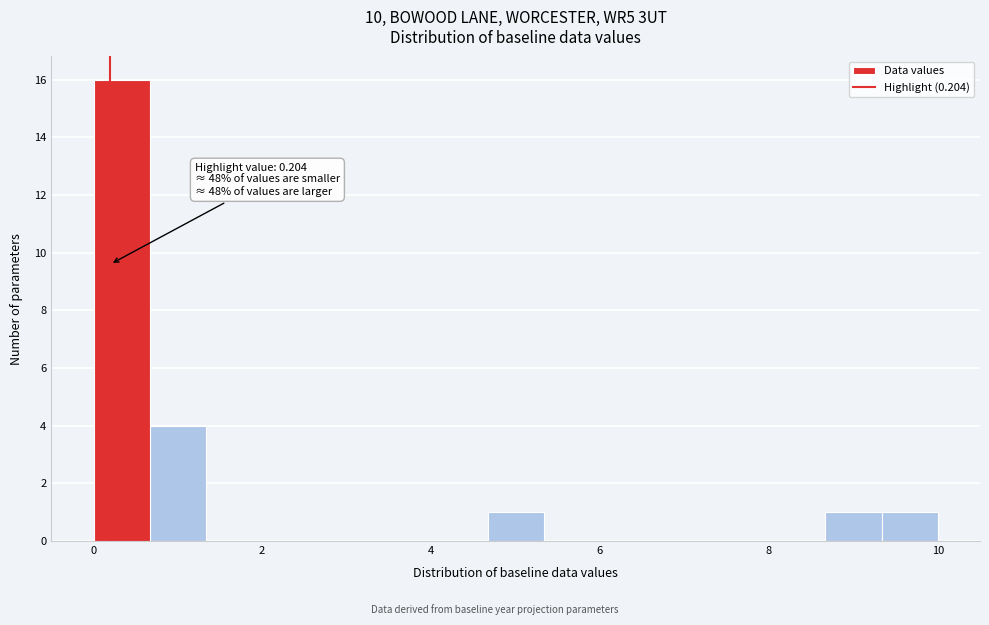

Read against the x-axis, roughly where is the centre of the tallest bar?

0.4